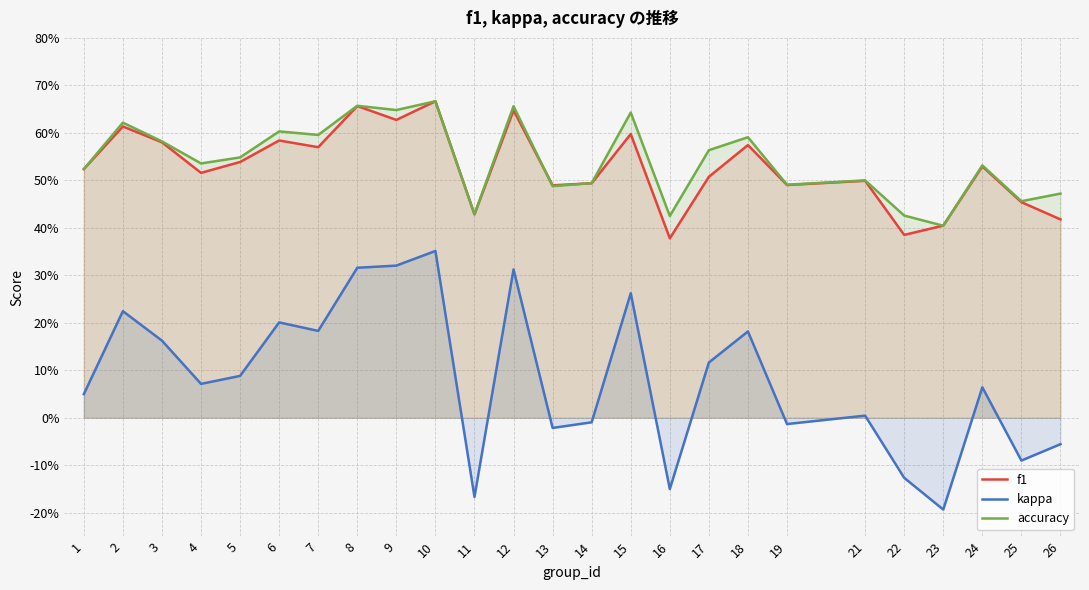

Between 4 and 6, which is larger?

6